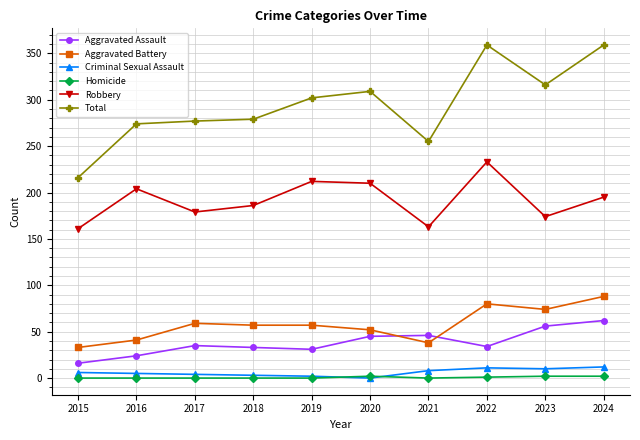

What is the minimum value for Total?

216